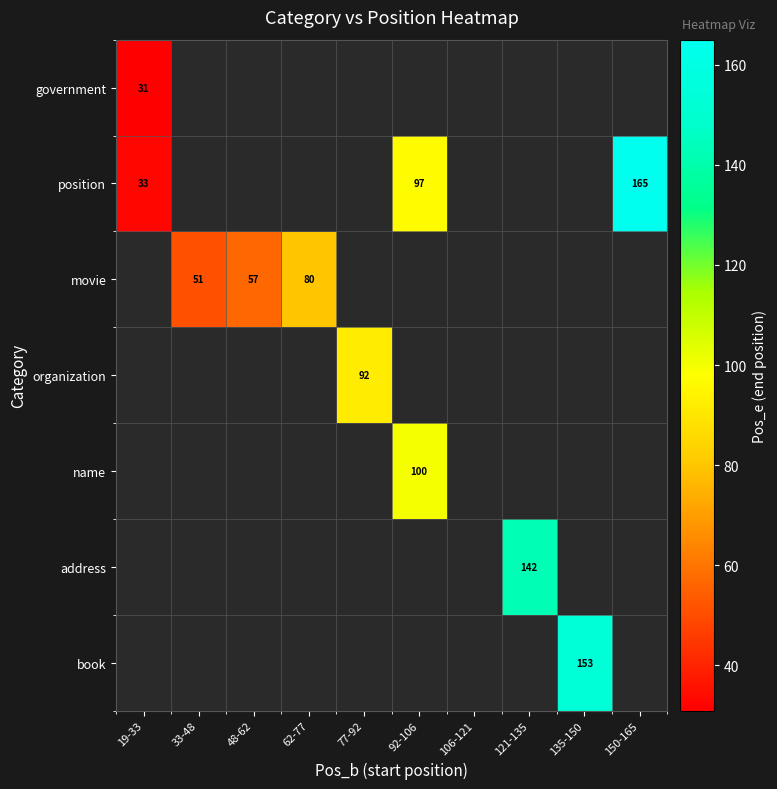

The value of book at 135-150 is 75. True or false?

False